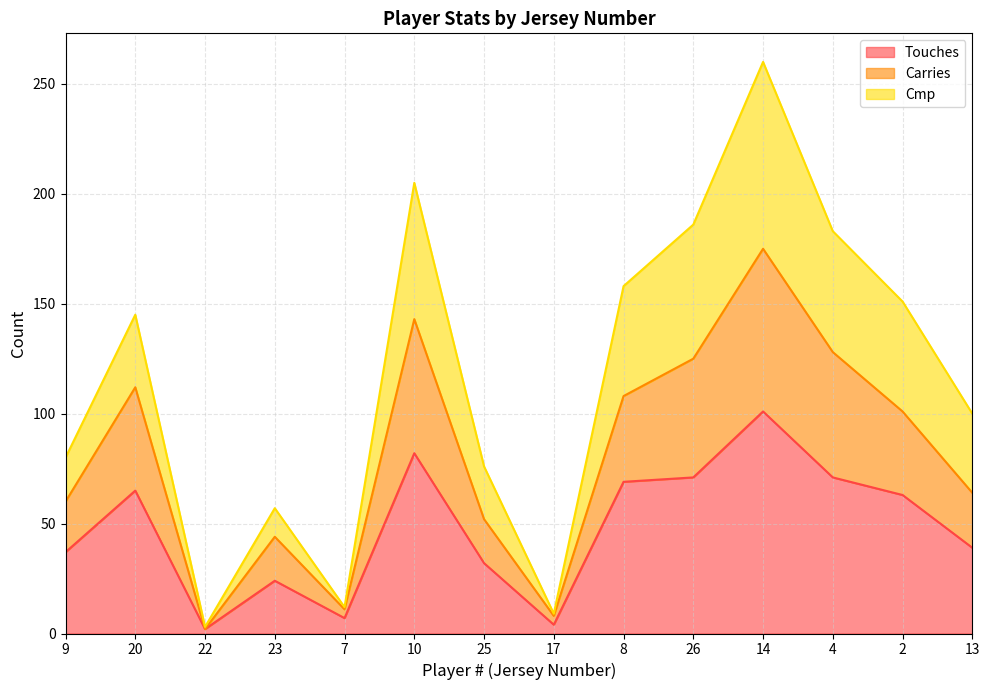

The value of Touches at 4 is 24. True or false?

False